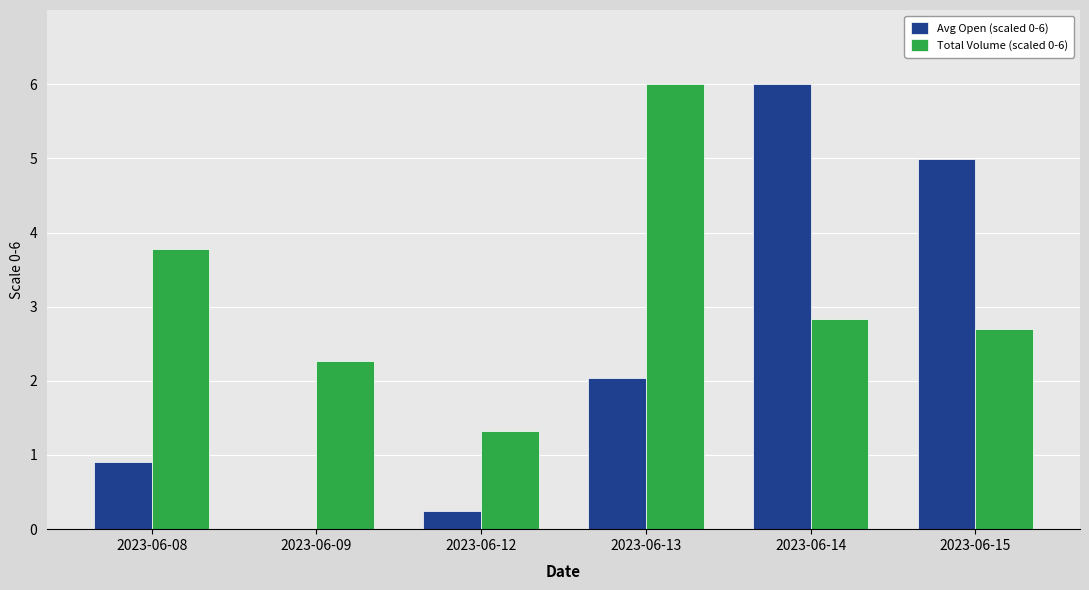

How many values in the Avg Open (scaled 0-6) series exceed 2?

3